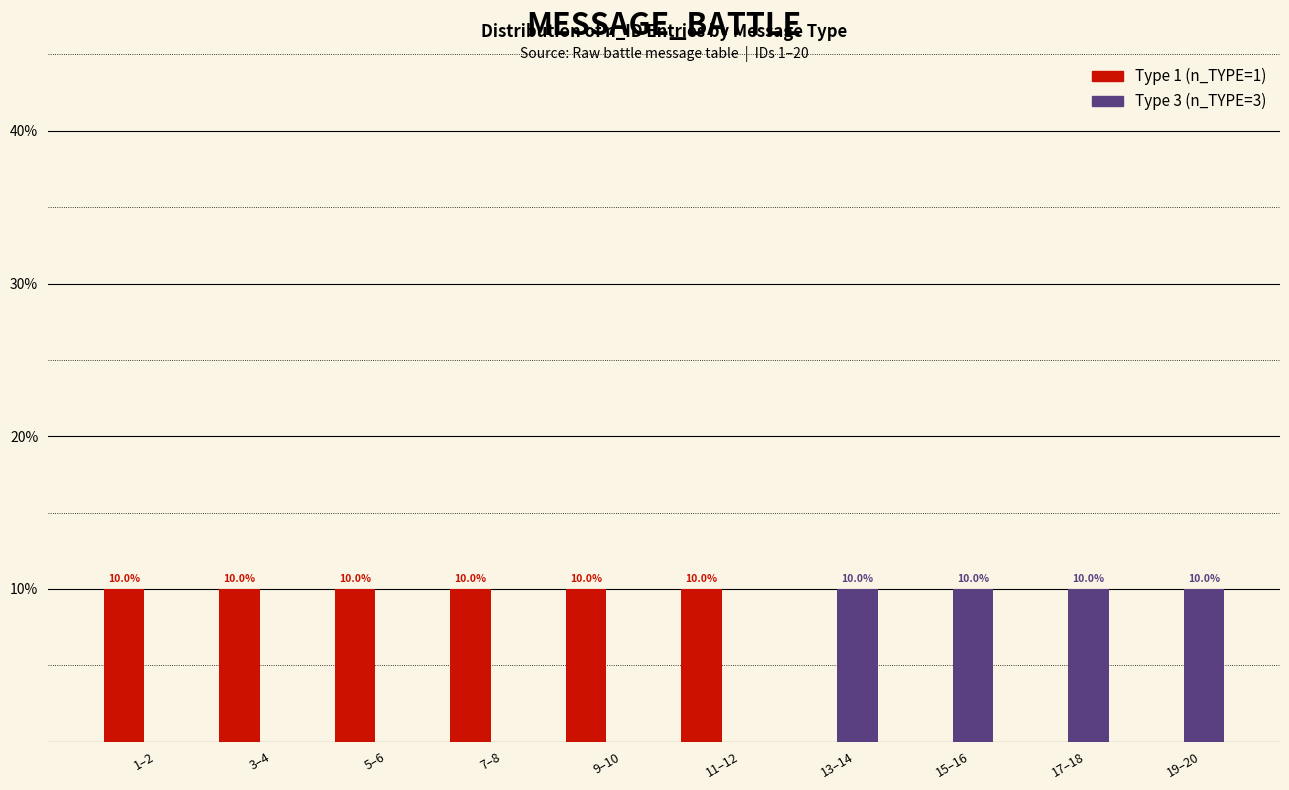

Reading left to right, extract all data points from this chart.

Type 1 (n_TYPE=1): 1–2=10	3–4=10	5–6=10	7–8=10	9–10=10	11–12=10	13–14=0	15–16=0	17–18=0	19–20=0
Type 3 (n_TYPE=3): 1–2=0	3–4=0	5–6=0	7–8=0	9–10=0	11–12=0	13–14=10	15–16=10	17–18=10	19–20=10